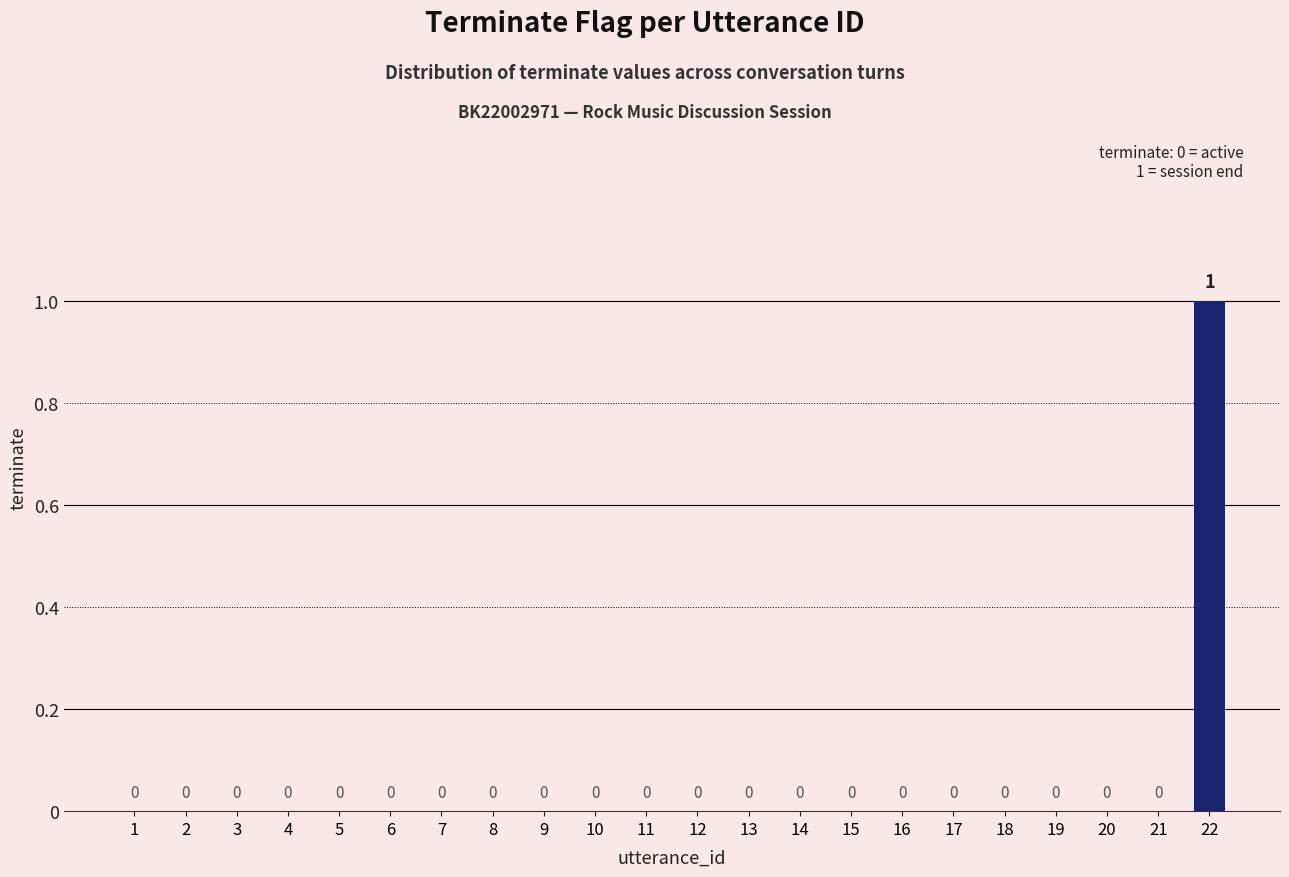

At which category does the chart reach its peak across all series?

22